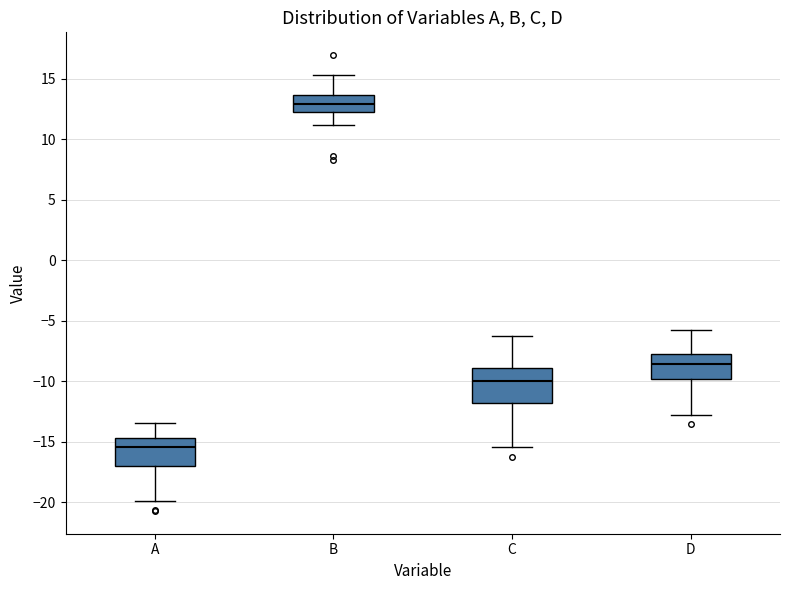

Comparing the boxes themselves (not the whiskers), which one is the tallest?

C